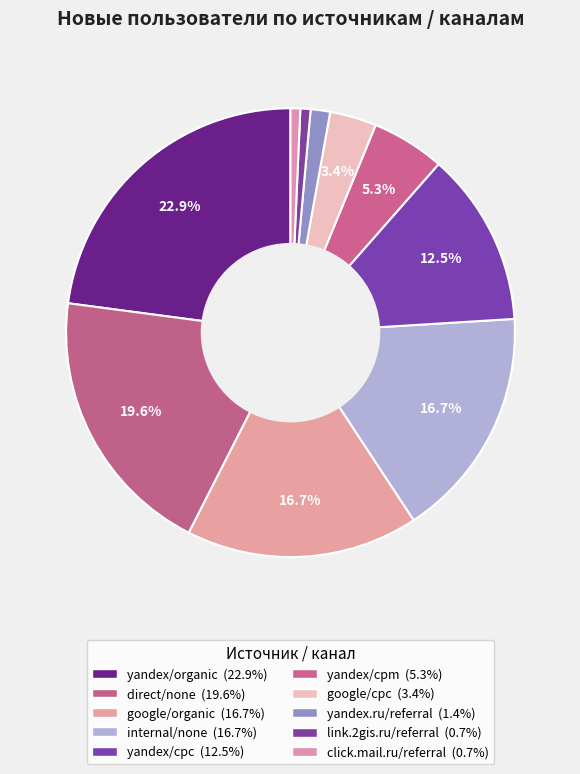

Is the sum of google/organic and yandex/cpc greater than half?

No